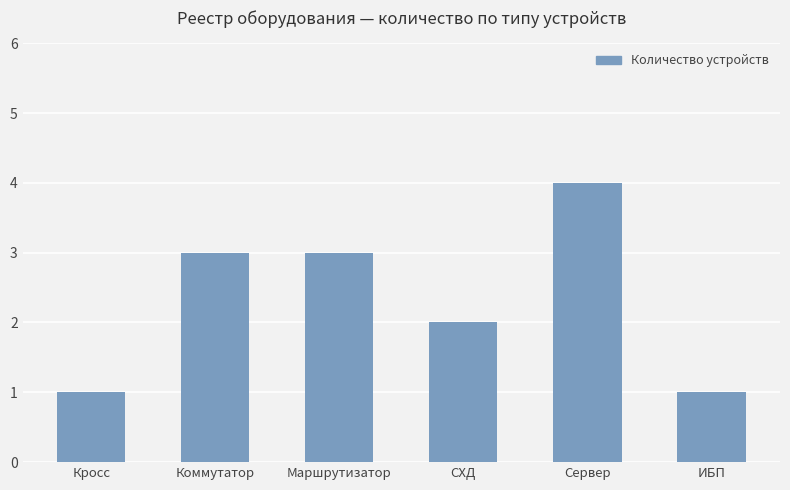

What is the sum of the values at Коммутатор and Сервер?

7